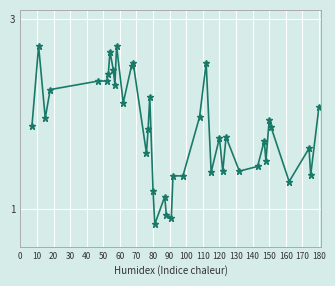

What is the sum of all values?

73.7